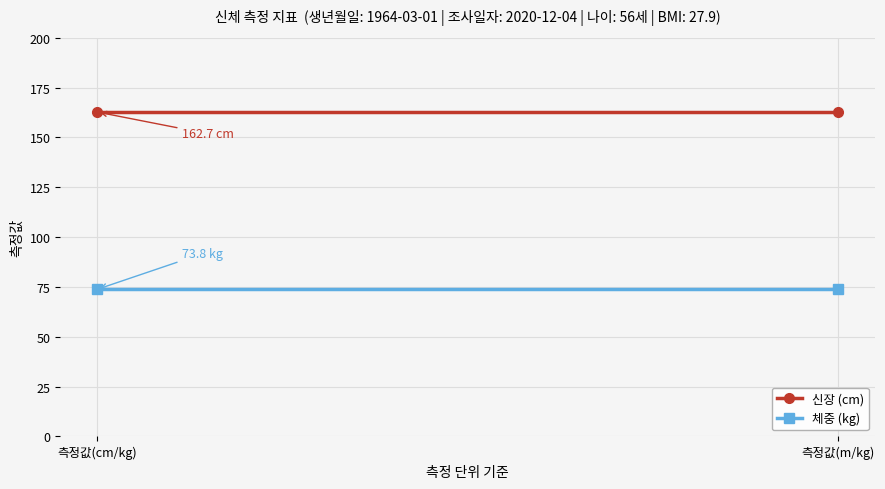

Between 측정값(m/kg) and 측정값(cm/kg), which is larger?

측정값(m/kg)